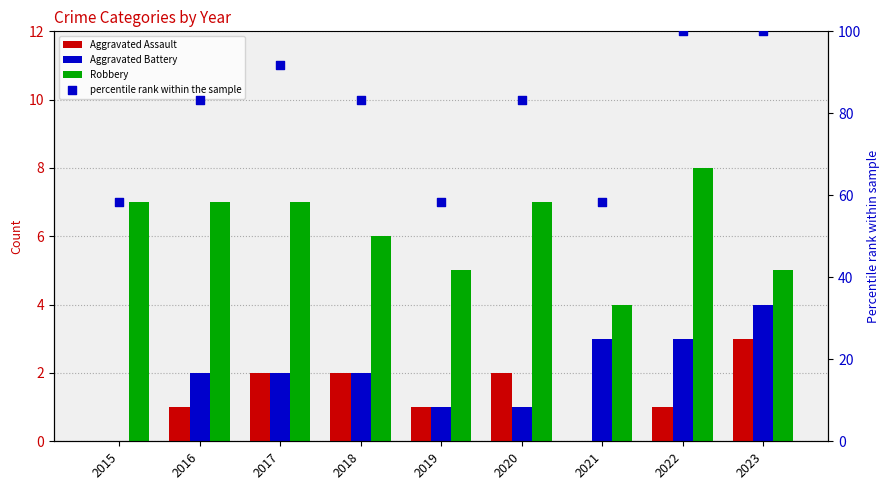

What are all the series names shown in the legend?

Aggravated Assault, Aggravated Battery, Robbery, percentile rank within the sample